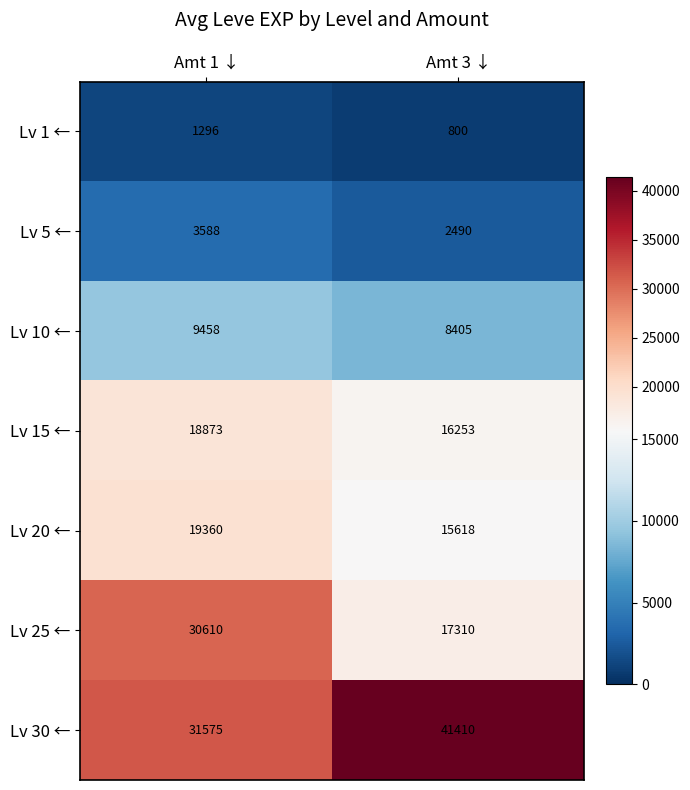

Reading left to right, list all the values displayed in this chart.

Lv 1 ←: 1296	800
Lv 5 ←: 3588	2490
Lv 10 ←: 9458	8405
Lv 15 ←: 18873	16253
Lv 20 ←: 19360	15618
Lv 25 ←: 30610	17310
Lv 30 ←: 31575	41410